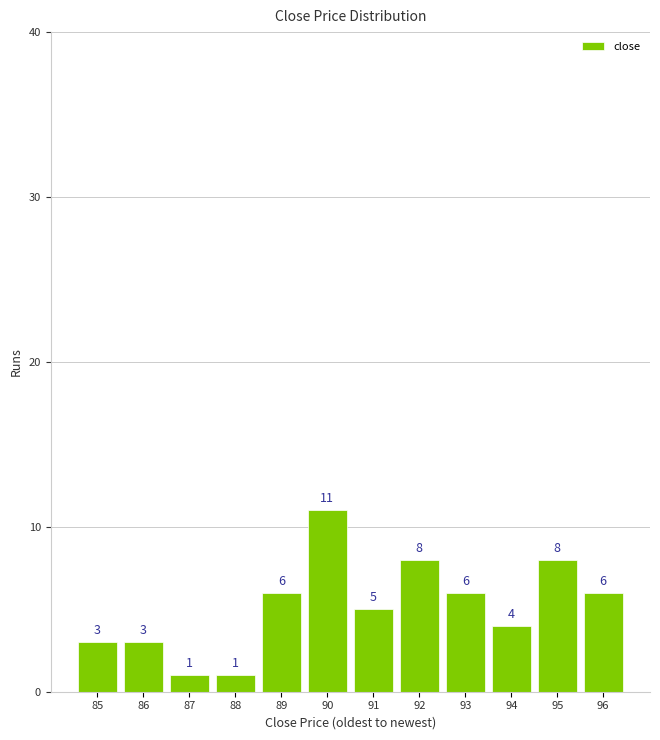

Reading left to right, extract all data points from this chart.

3	3	1	1	6	11	5	8	6	4	8	6